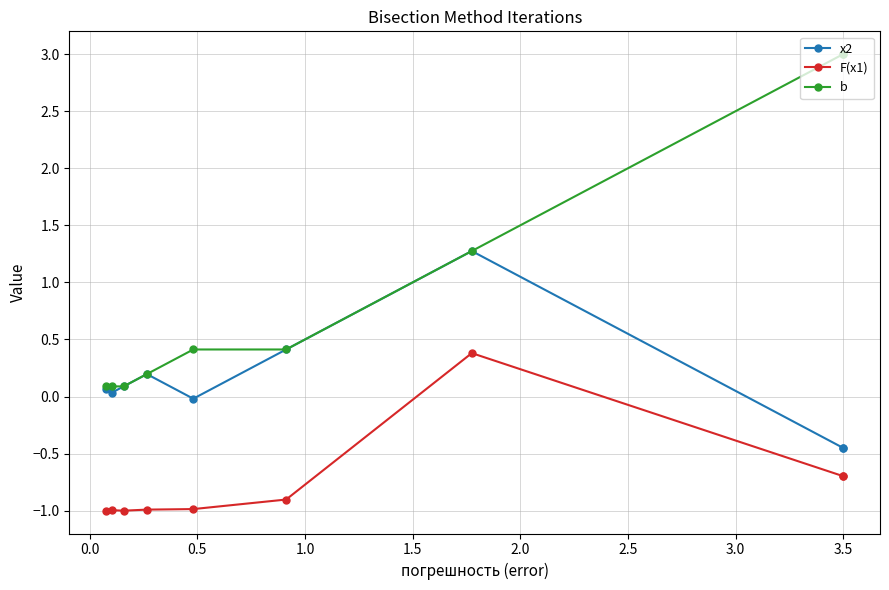

List the series in order of their peak value, lowest first.

F(x1), x2, b